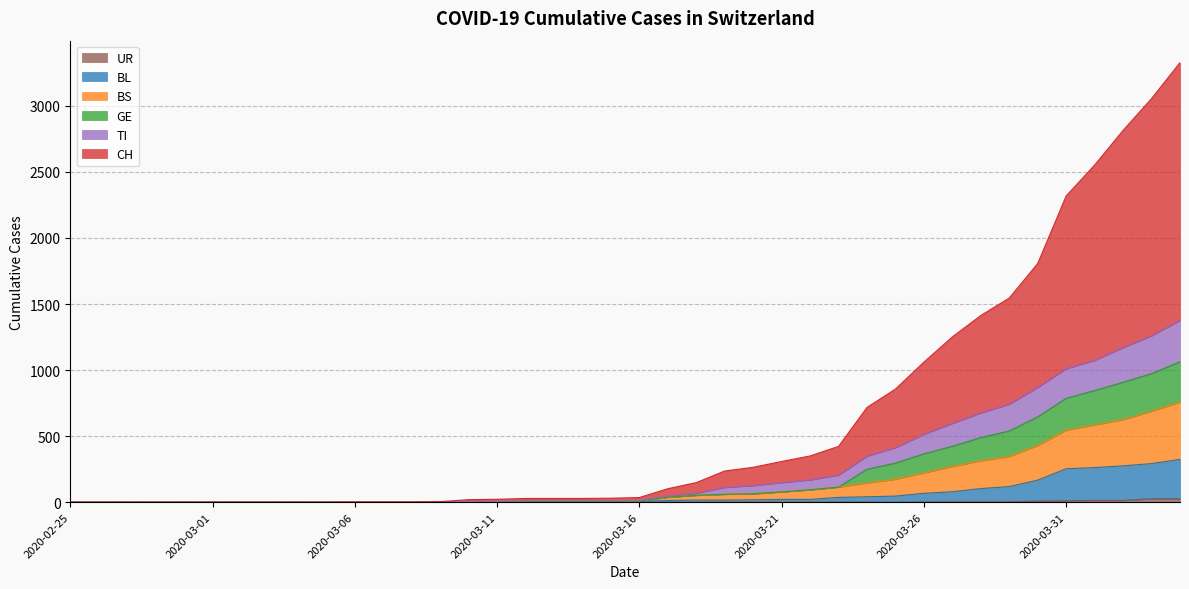

How many lines are shown in the chart?

6